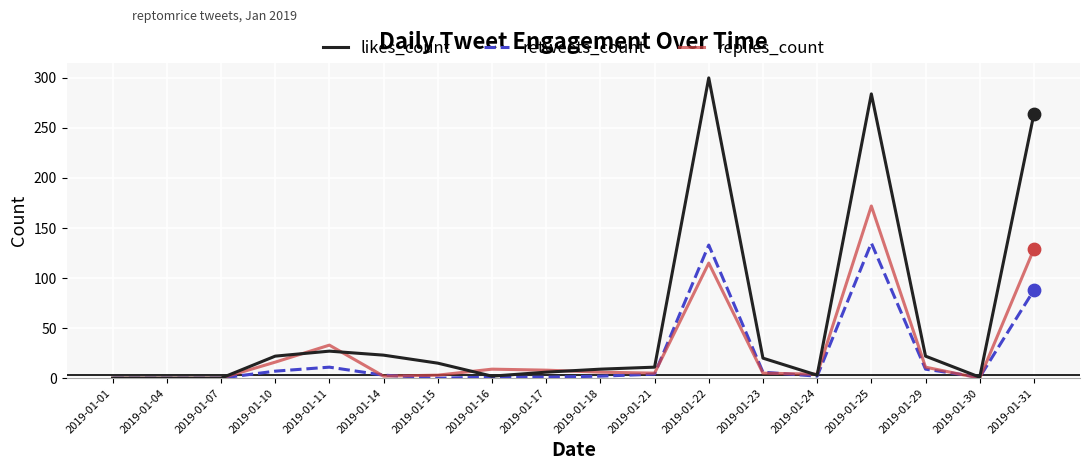

Which series has the largest total across all categories?

likes_count